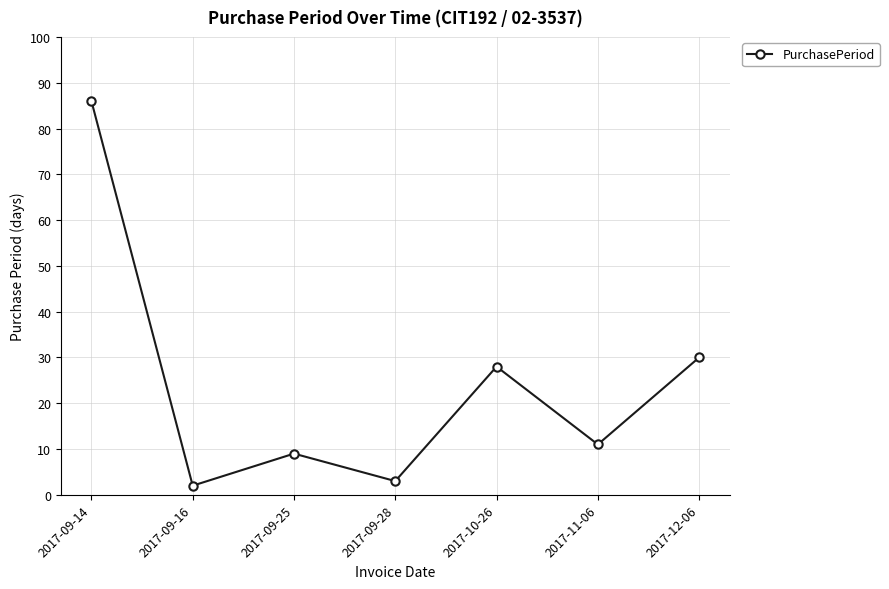

At which label is the value closest to 44?

2017-12-06